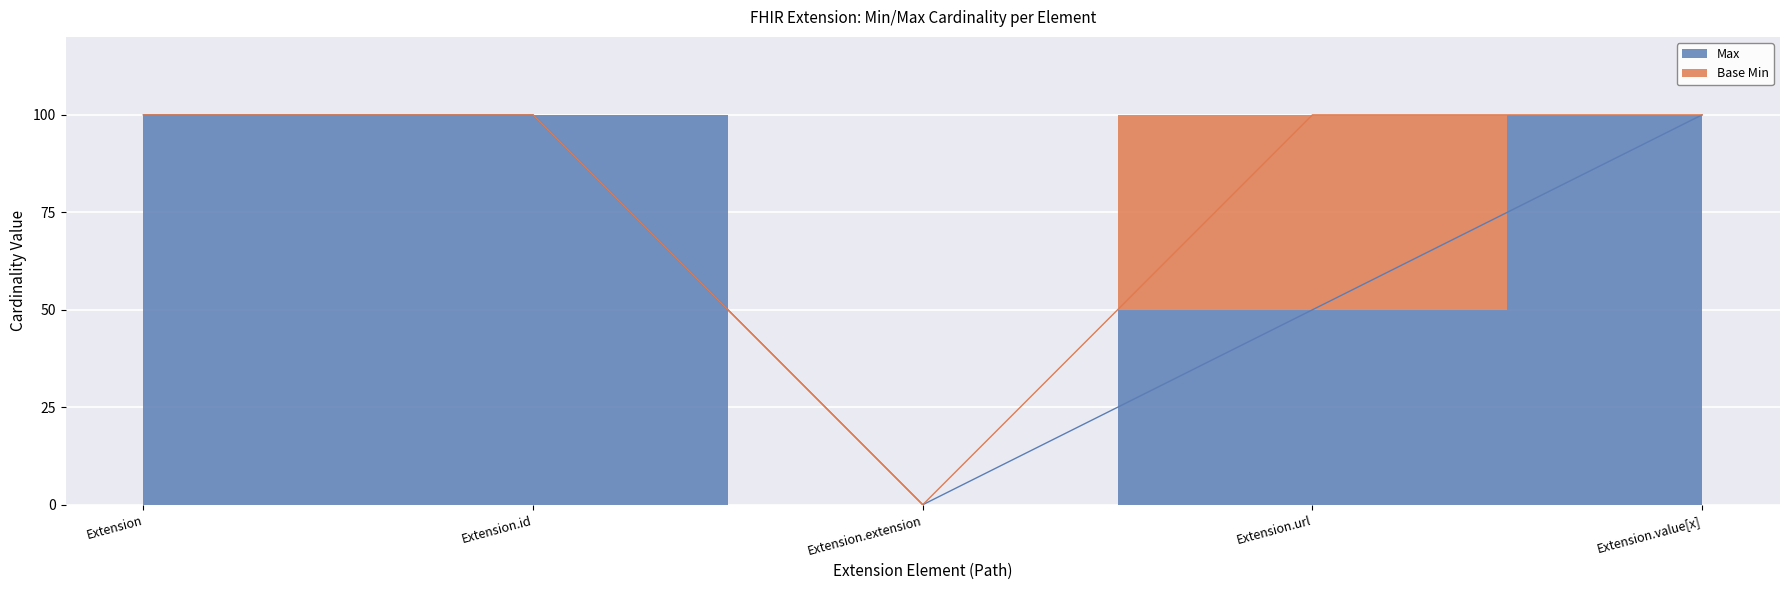

What is the change in value from Extension.id to Extension.extension?

-100